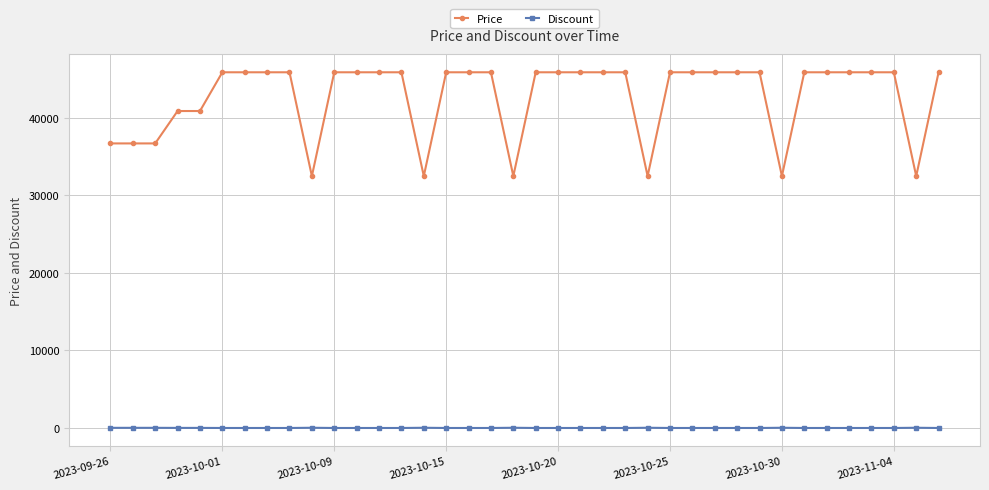

List the series in order of their overall mean, highest first.

Price, Discount